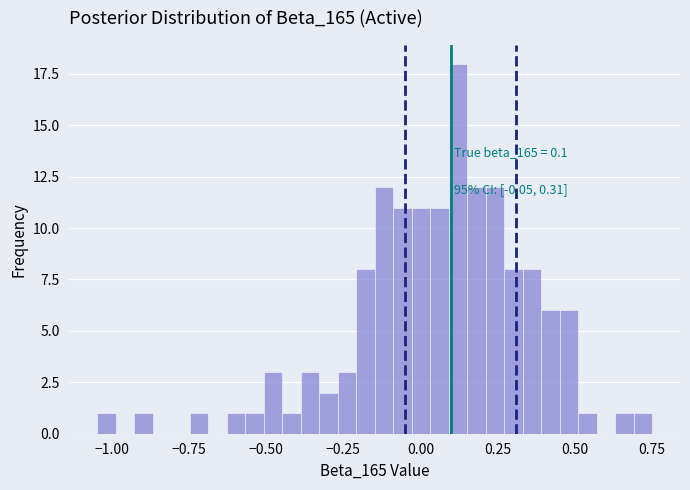

Around what value on the x-axis is the tallest bar? Give the approximate position of its centre, as read against the axis.

0.10